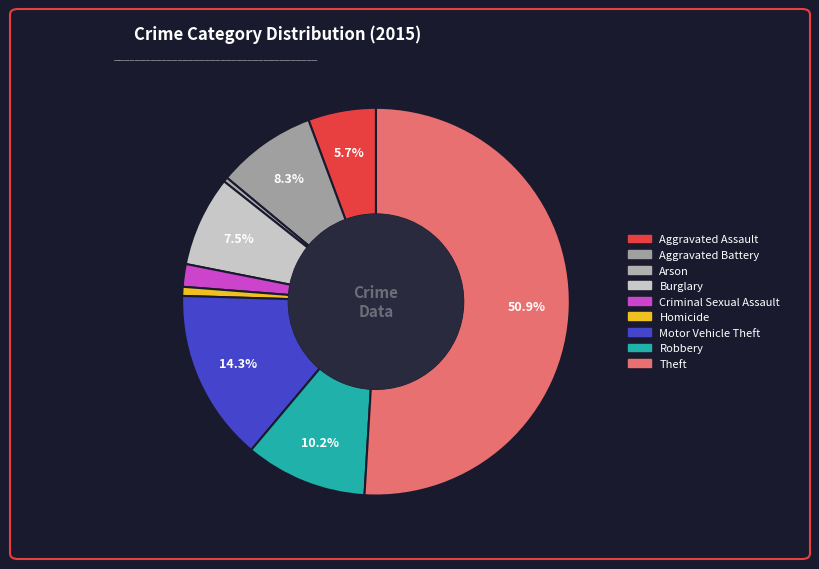

Combined, do Arson and Aggravated Assault account for over 50%?

No